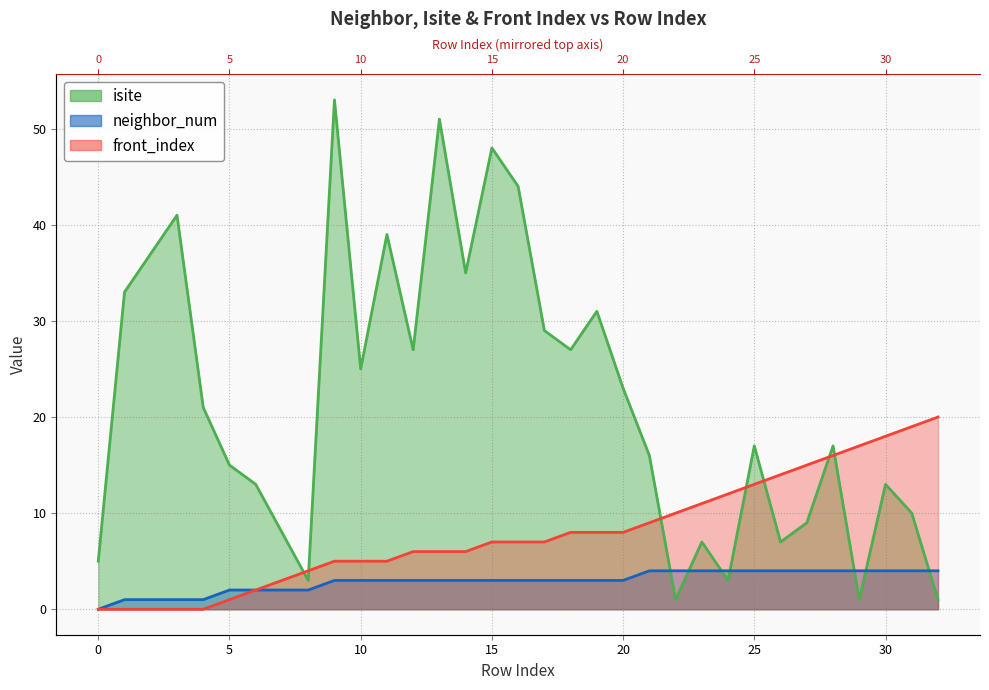

The front_index series shows 1 at 5. True or false?

True